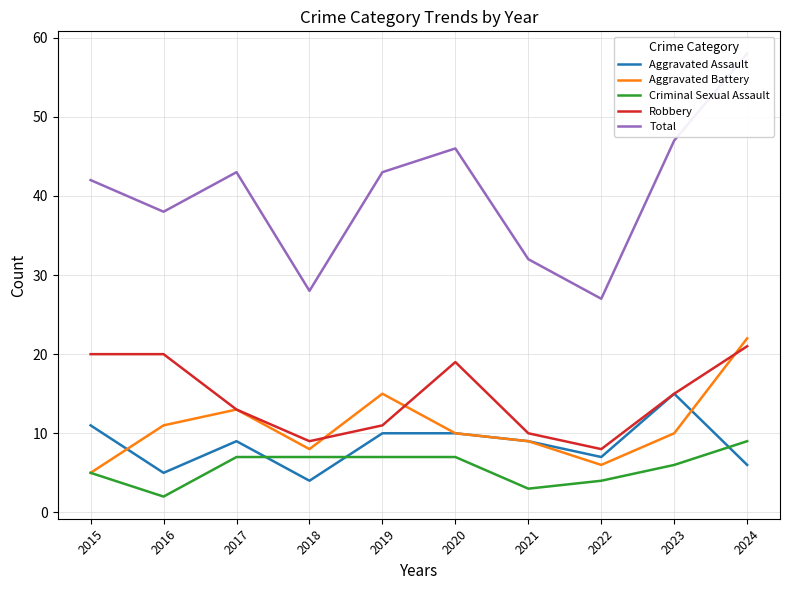

What is the minimum value for Total?

27